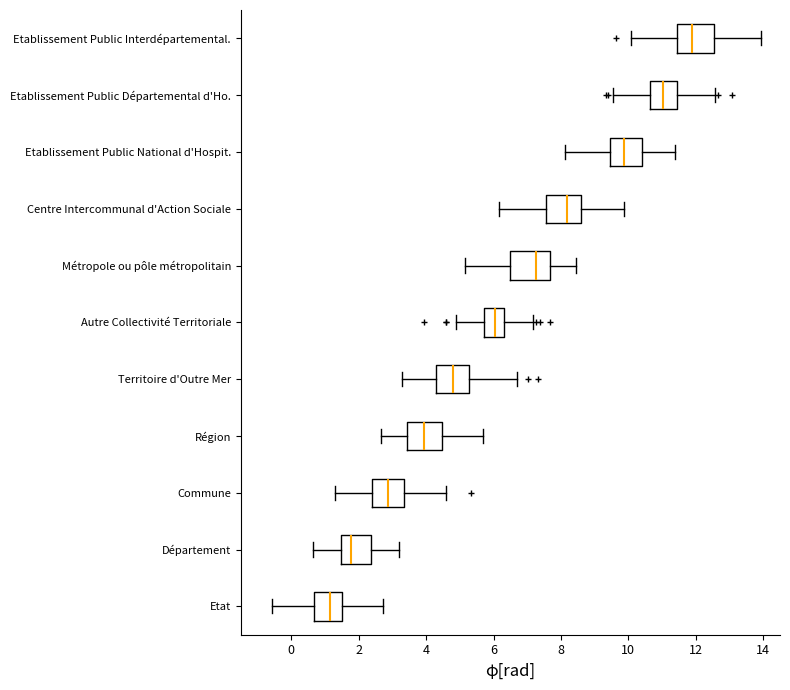

Which box has the furthest to the right median line?

Etablissement Public Interdépartemental.